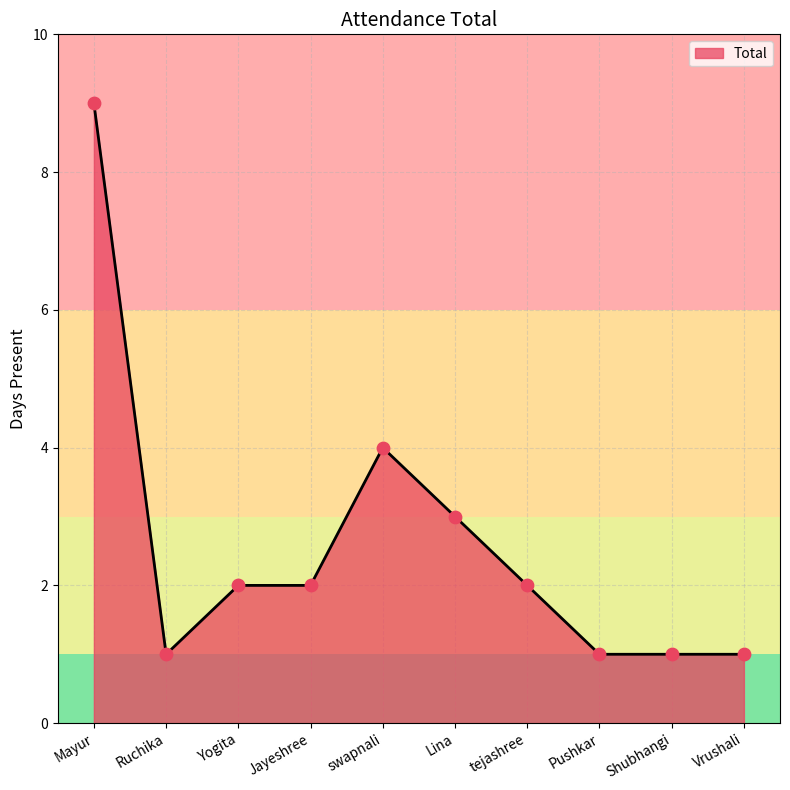

Approximately how many times larger is the value at Vrushali compared to Jayeshree?

0.5